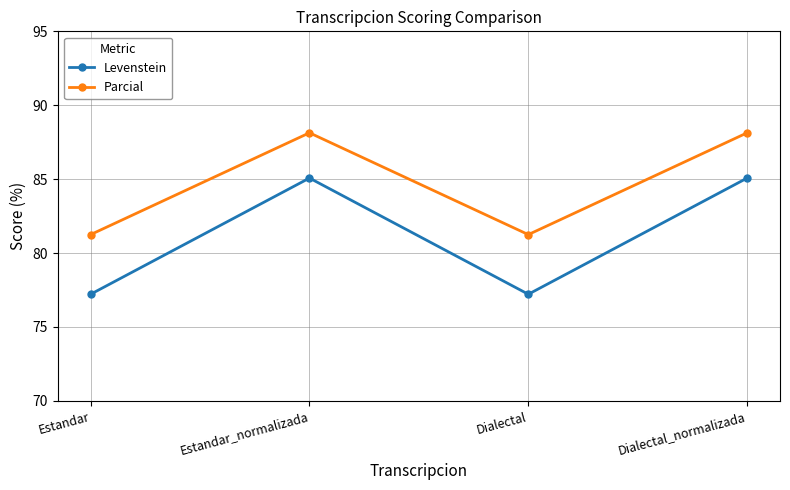

What is the minimum value shown in the chart?

77.2